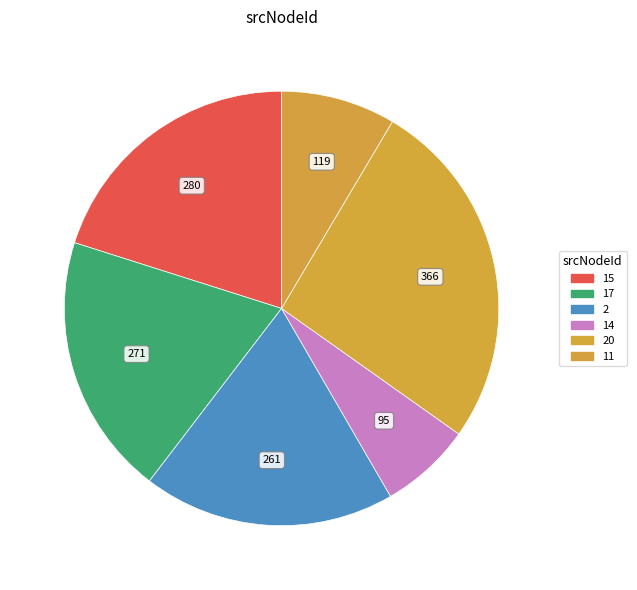

Is 15 the majority of the pie?

No